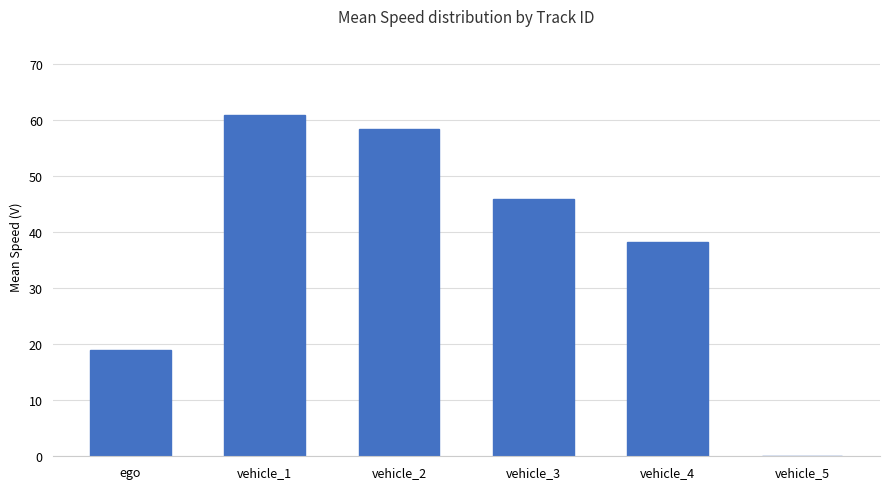

Is it true that the value at ego is 5.3?

False